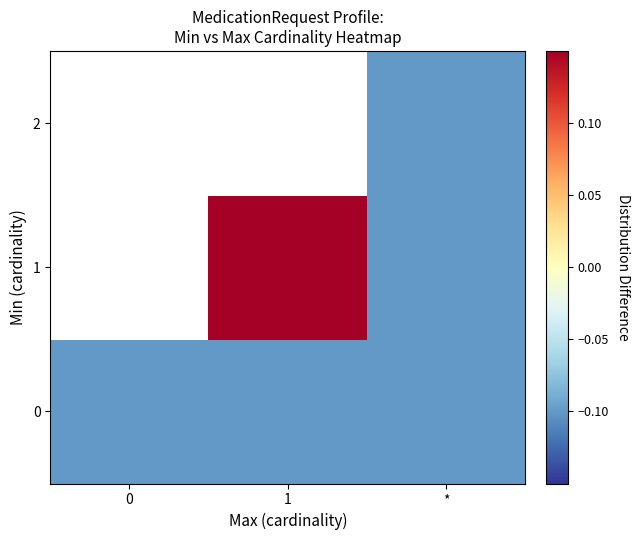

Is the value of 0 at * greater than the value of 2 at 0?

No